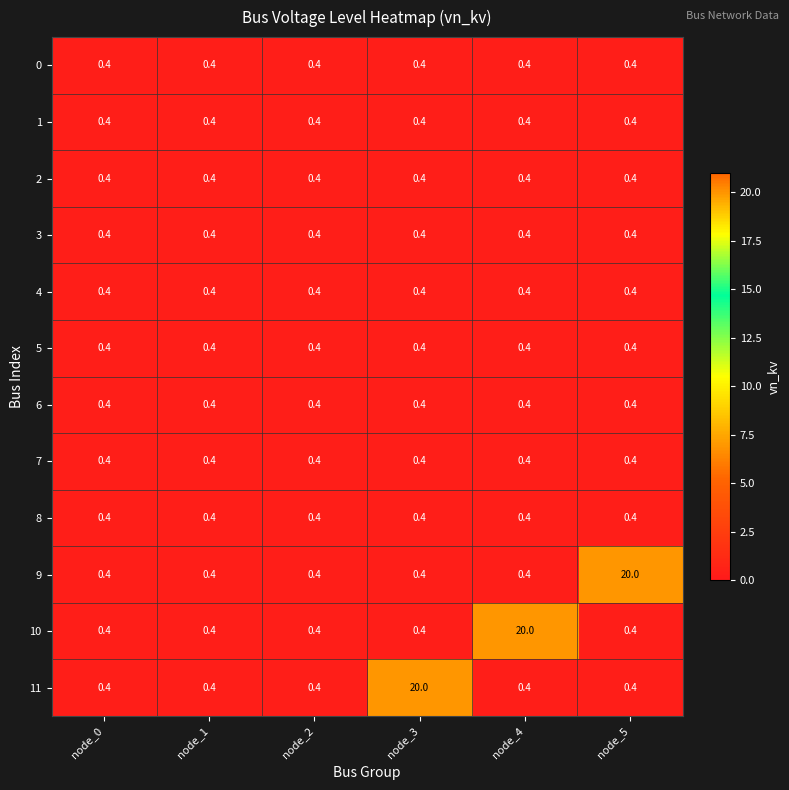

Which series changed the most between node_2 and node_4?

10